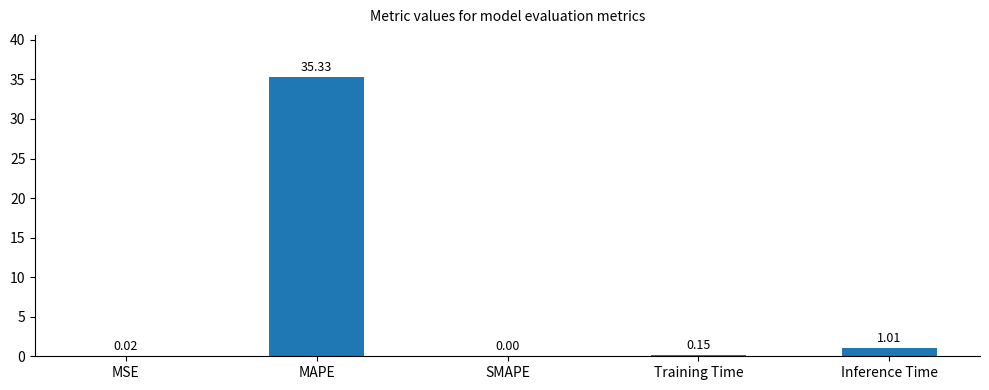

What is the average value?

7.3